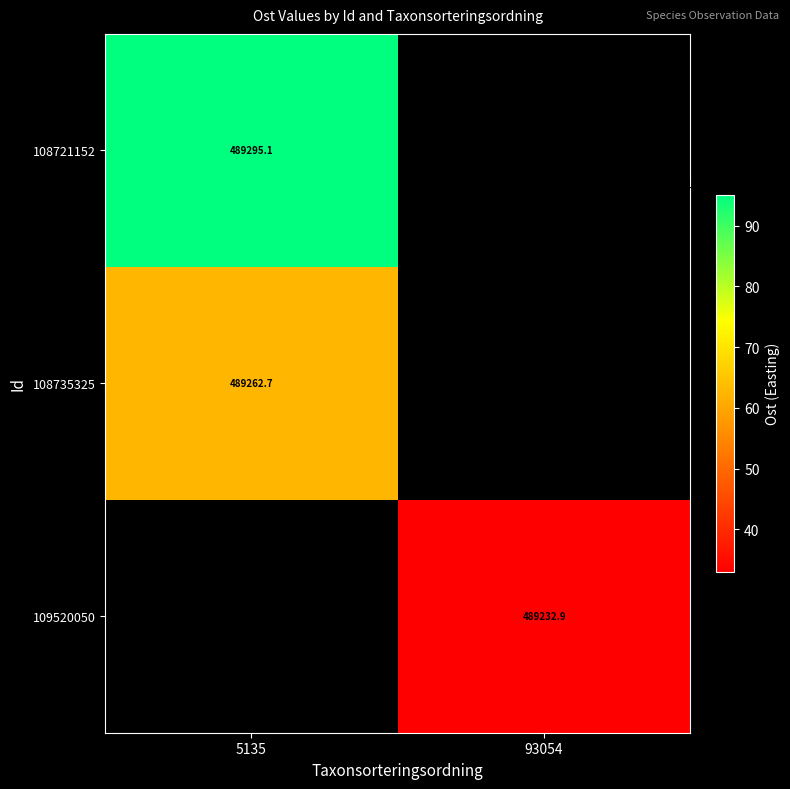

Between 93054 and 5135, which is larger?

5135